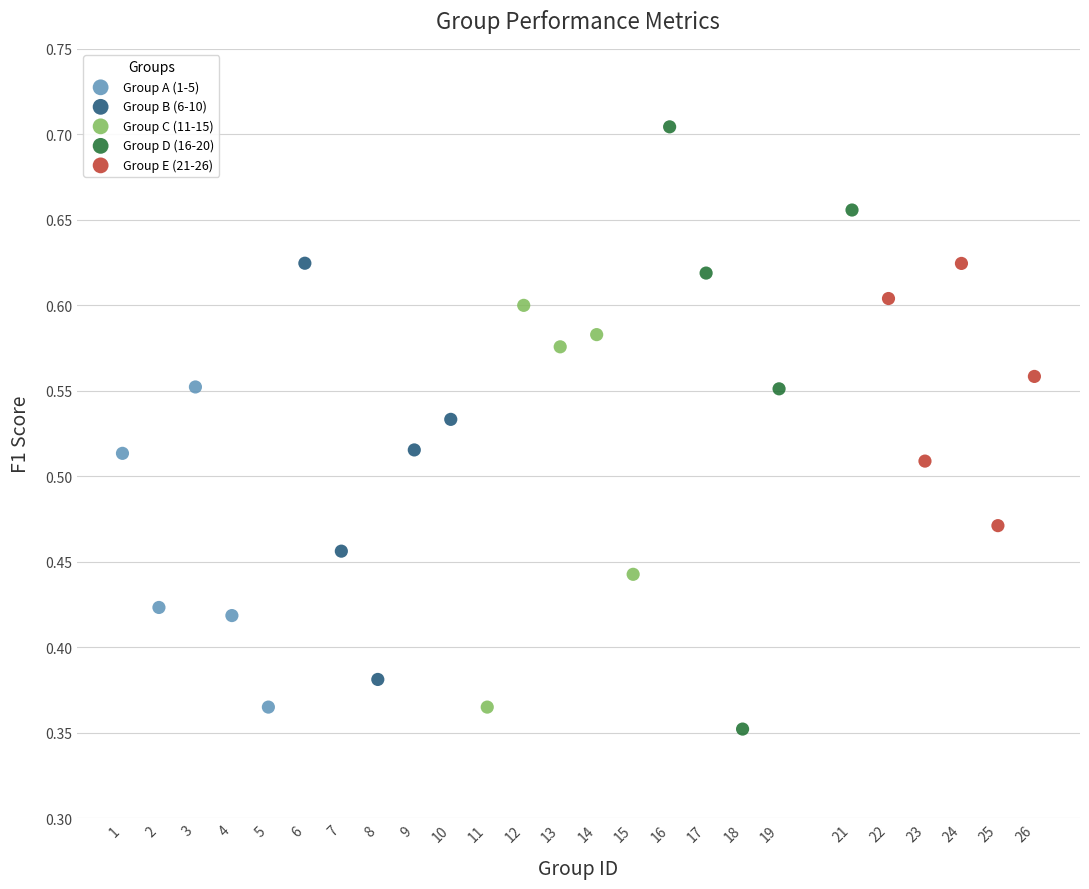

Which series contains the lowest Y value?

Group D (16-20)